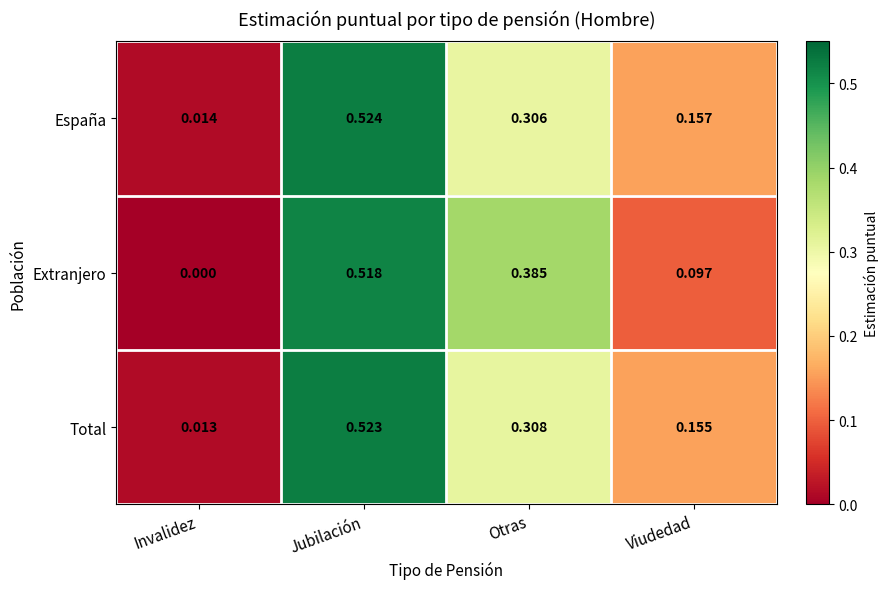

Which category has the lowest value in the Total series?

Invalidez